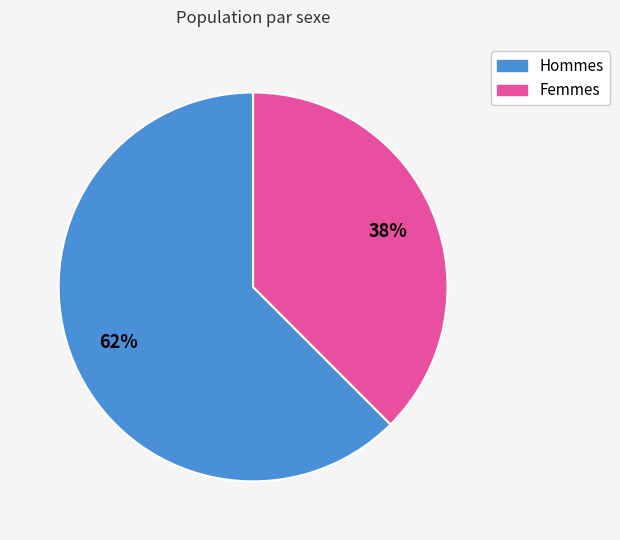

Does any single category account for the majority?

Yes